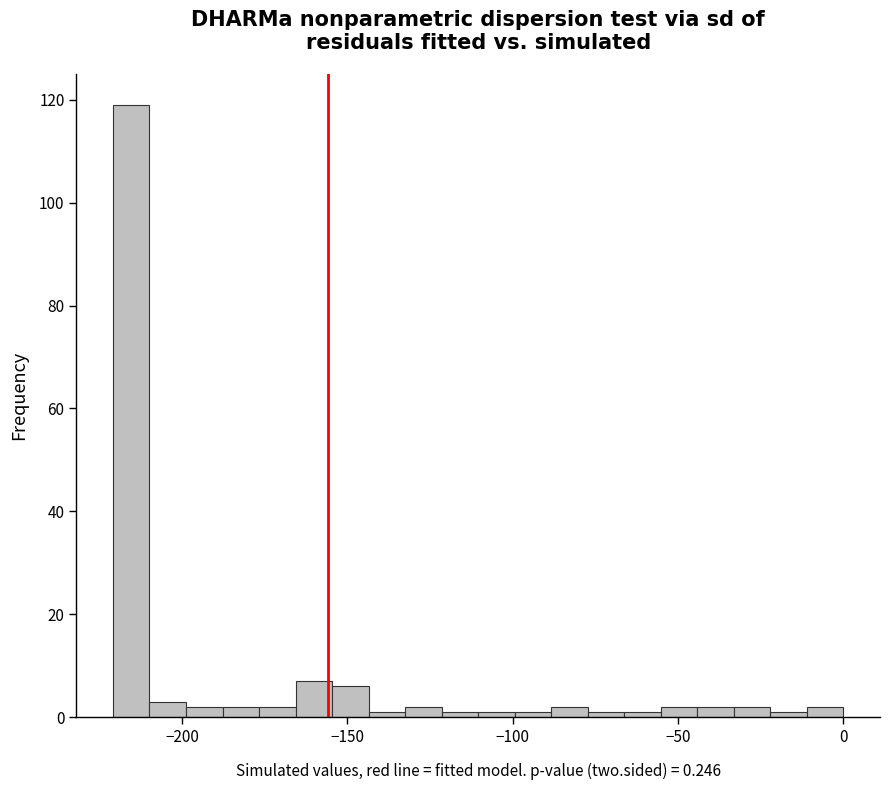

Read against the x-axis, roughly where is the centre of the tallest bar?

-215